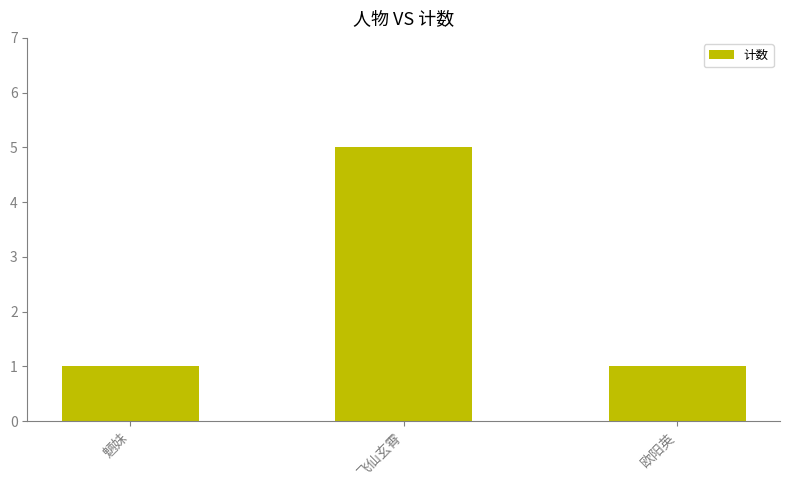

What position from the right is 欧阳英?

1